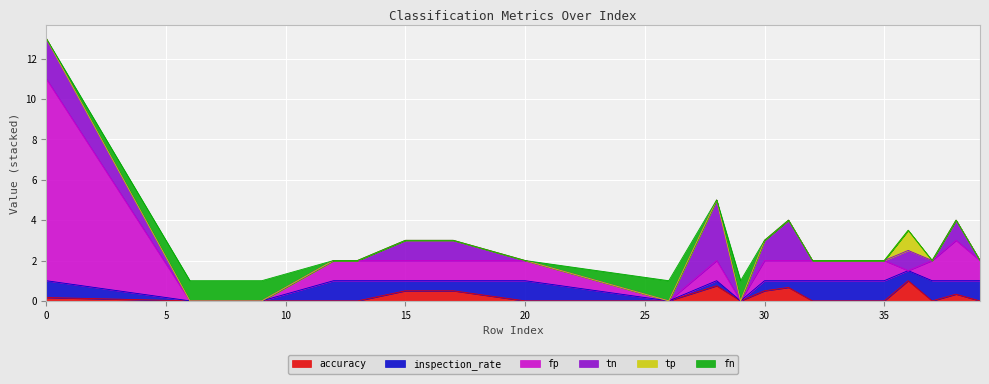

The value of inspection_rate at 37 is 1.0. True or false?

True